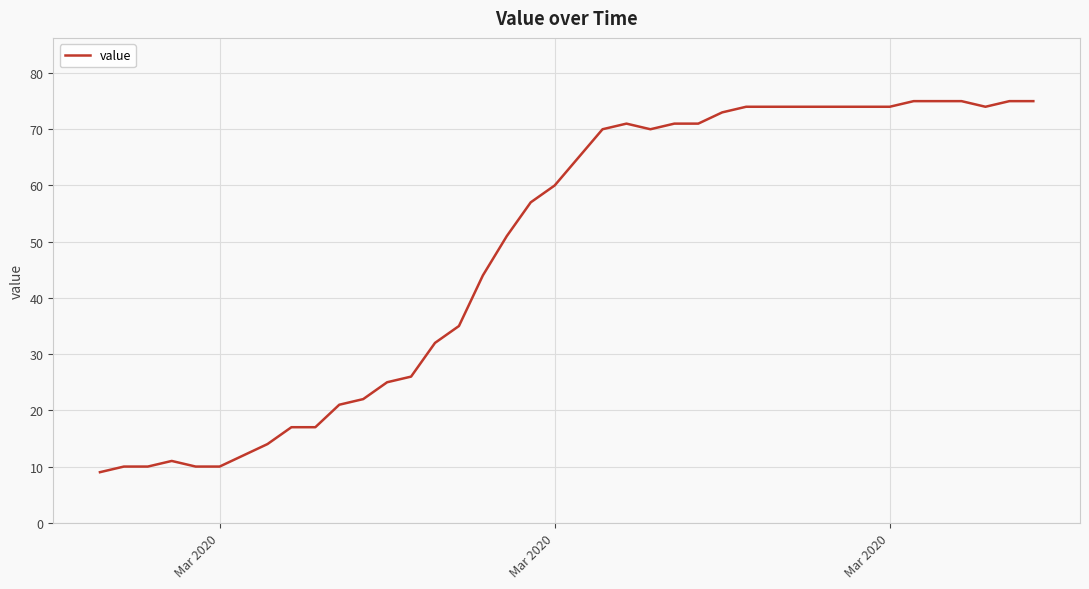

Does the chart have visible grid lines?

Yes